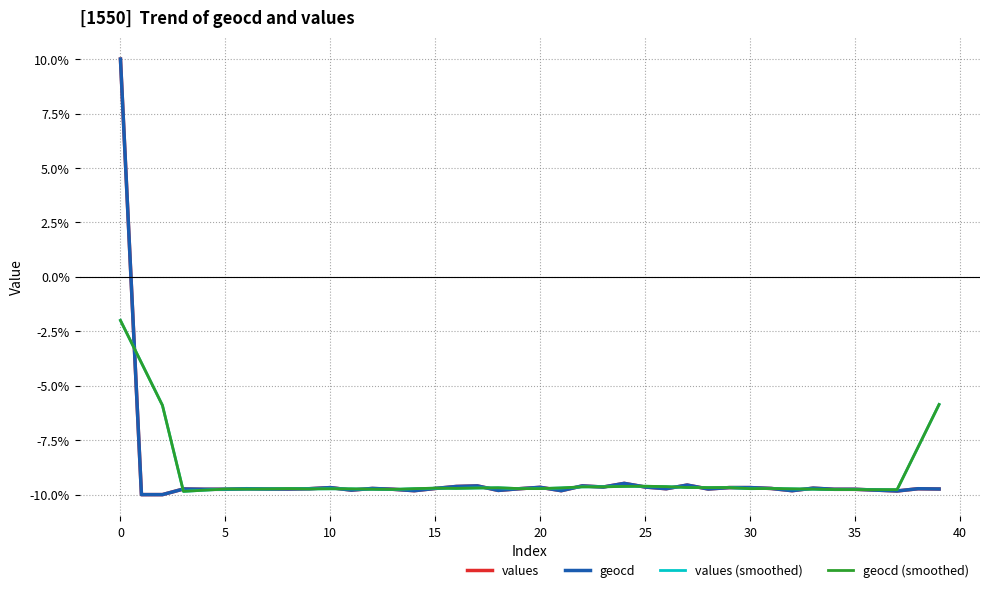

What is the maximum value for values (smoothed)?

-2.0